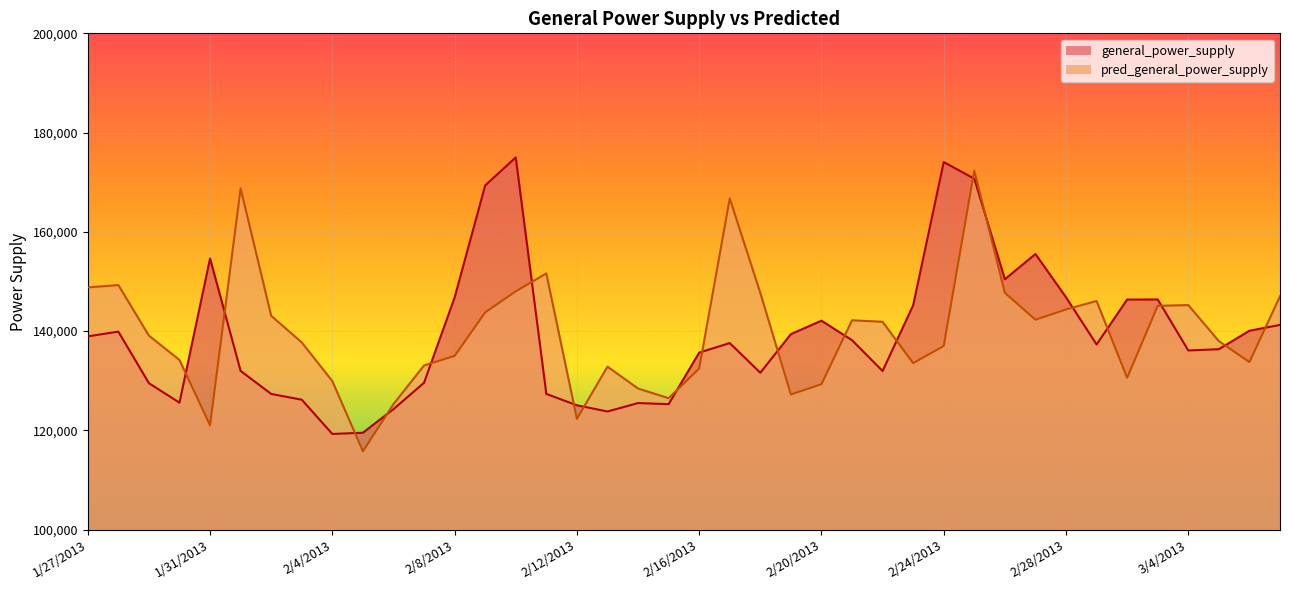

Reading left to right, extract all data points from this chart.

general_power_supply: 138945.5	139896.4	129505.4	125581.3	154634.3	131982.4	127340.8	126181.3	119278.7	119524.7	124276.0	129600.1	146770.7	169365.2	174997.1	127350.0	125057.4	123805.3	125505.6	125283.3	135665.5	137588.7	131613.5	139392.4	142099.0	138168.7	131961.0	145210.0	174063.7	170709.4	150449.1	155531.8	146817.0	137311.2	146357.0	146373.0	136105.1	136352.6	140075.5	141250.4
pred_general_power_supply: 148804.6	149277.4	139091.6	134183.9	121015.1	168766.7	143082.6	137724.5	129933.6	115787.6	125284.4	133083.3	135006.2	143769.4	148020.3	151625.3	122318.9	132847.2	128434.3	126488.4	132458.8	166738.7	147699.7	127233.5	129314.1	142181.8	141876.3	133553.9	137009.3	172343.2	147718.5	142294.1	144364.4	146071.5	130590.7	145096.6	145246.1	137987.2	133761.4	147027.0